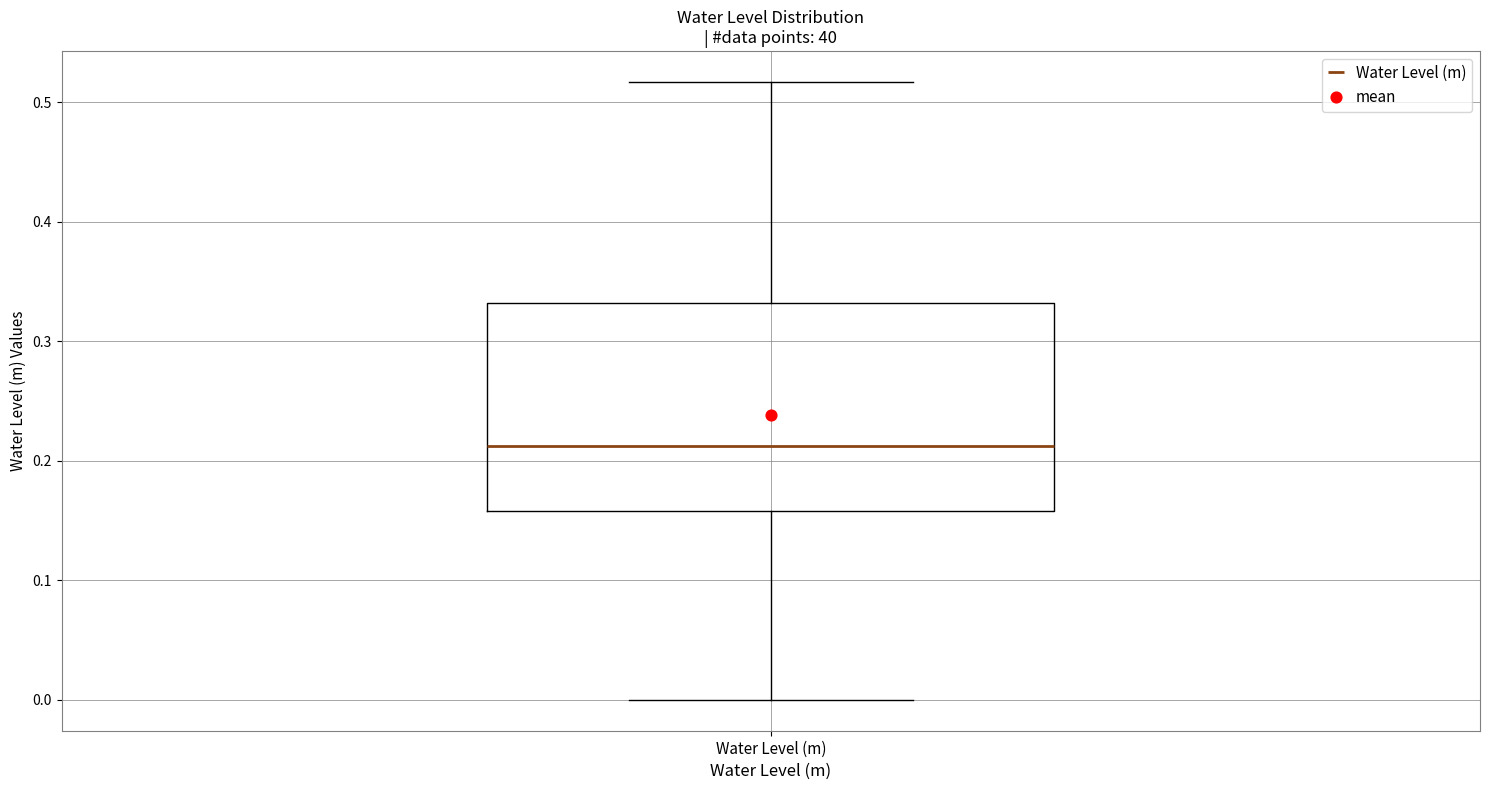

Transcribe this box plot: give where the median line is, the range the box spans, and where the two whiskers end, as read against the y-axis. The values are not printed on the chart, so give them approximately, as read against the axis.

median 0.21, box 0.16 to 0.33, whiskers 0.00 to 0.52